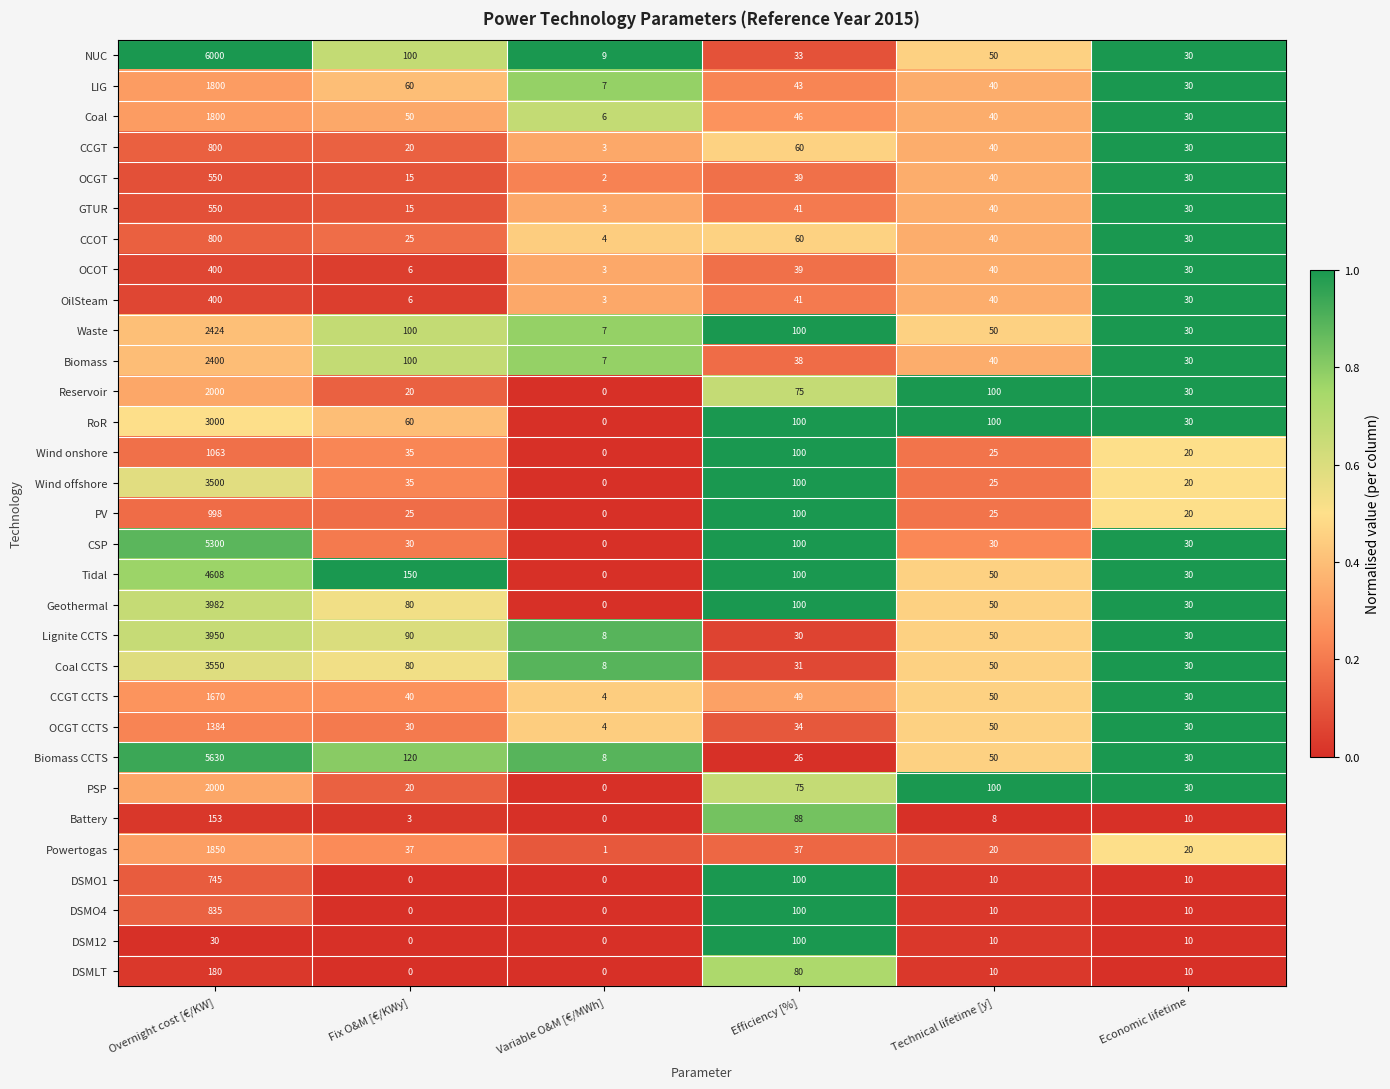

At which label does Tidal reach its minimum?

Variable O&M [€/MWh]